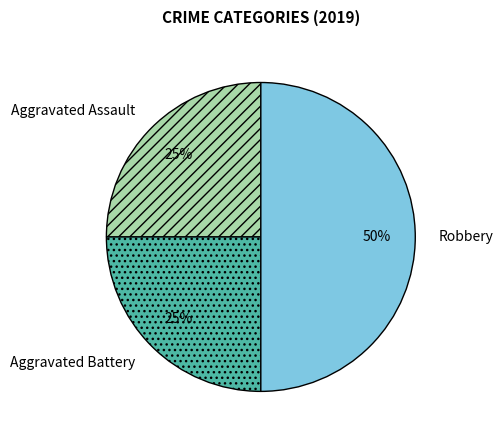

The Aggravated Battery slice represents 15% of the pie. True or false?

False